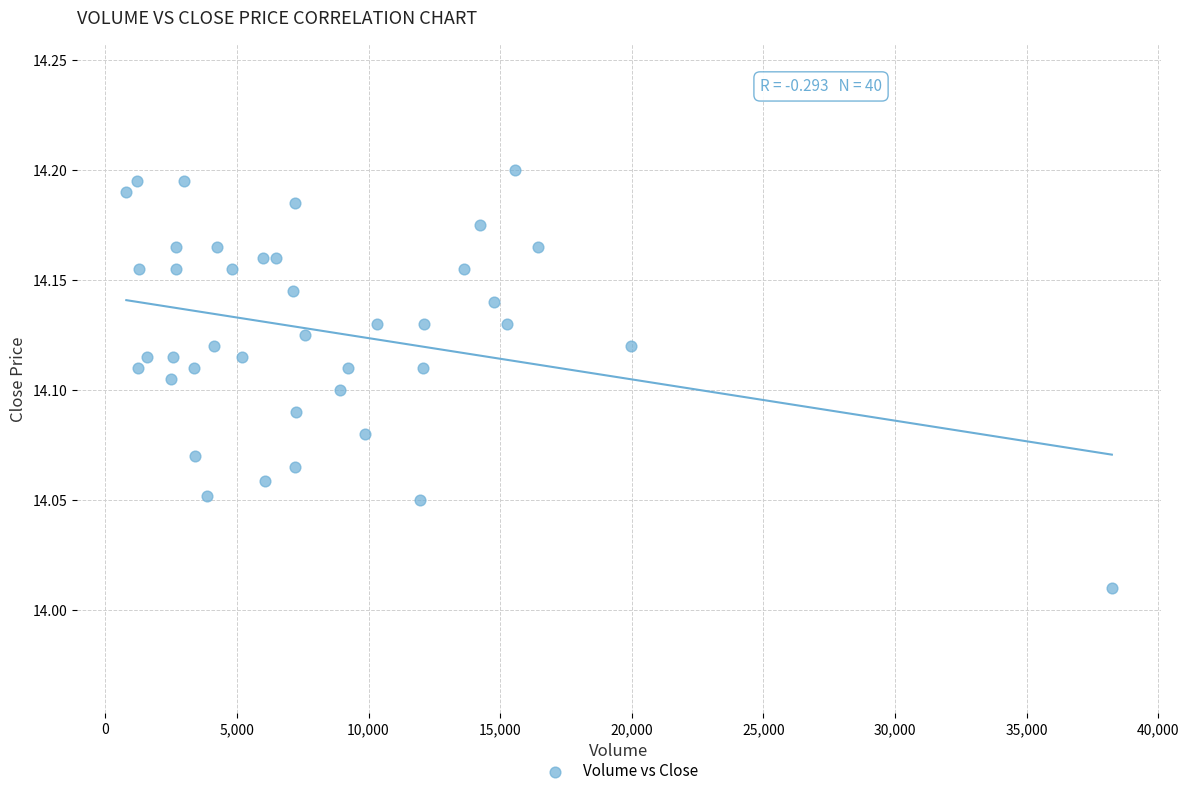

What is the range of X values (max minus min)?

37434.0